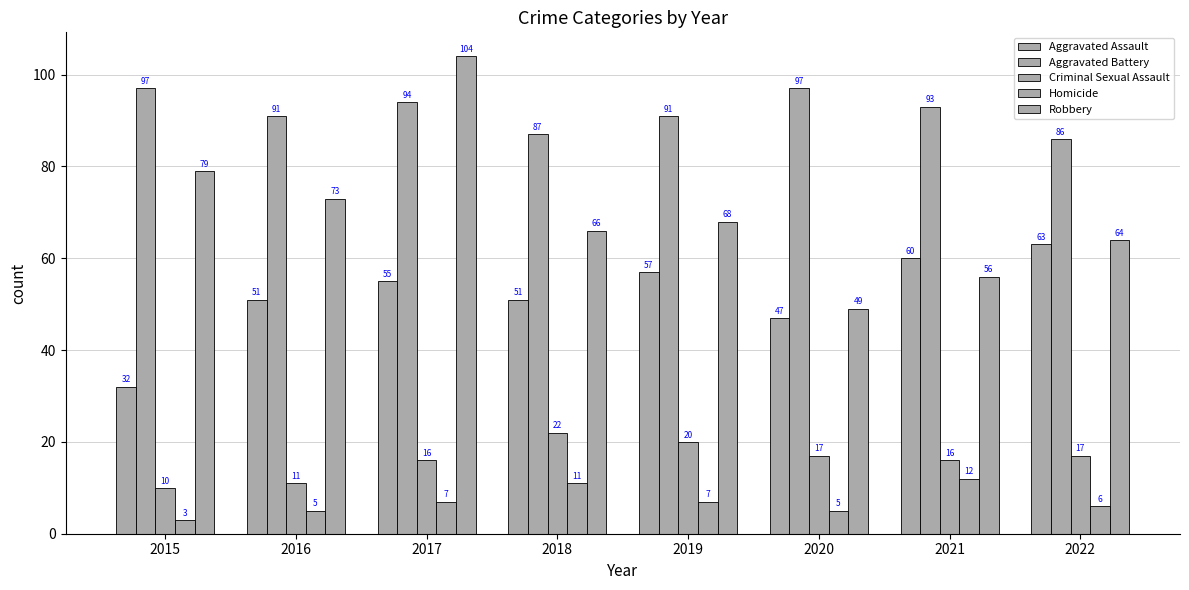

What is the difference between the second highest and minimum values in the Aggravated Battery series?

11